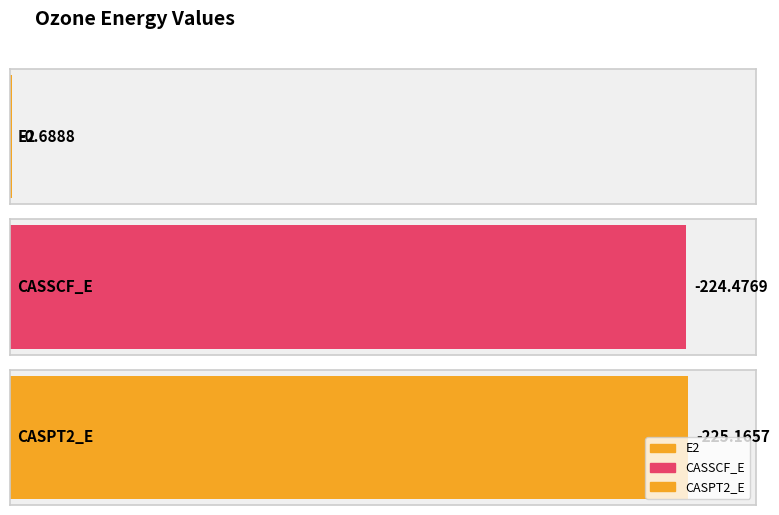

Rank the categories by value from lowest to highest.

CASPT2_E, CASSCF_E, E2